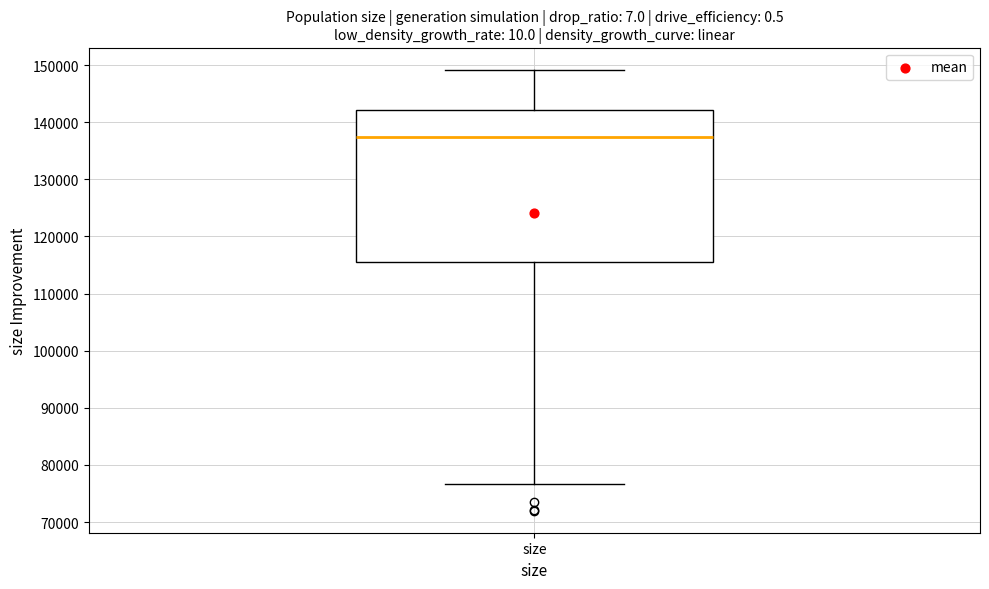

Where is the lower edge of the box for size on the y-axis? The values are not printed on the chart, so give them approximately, as read against the axis.

116000